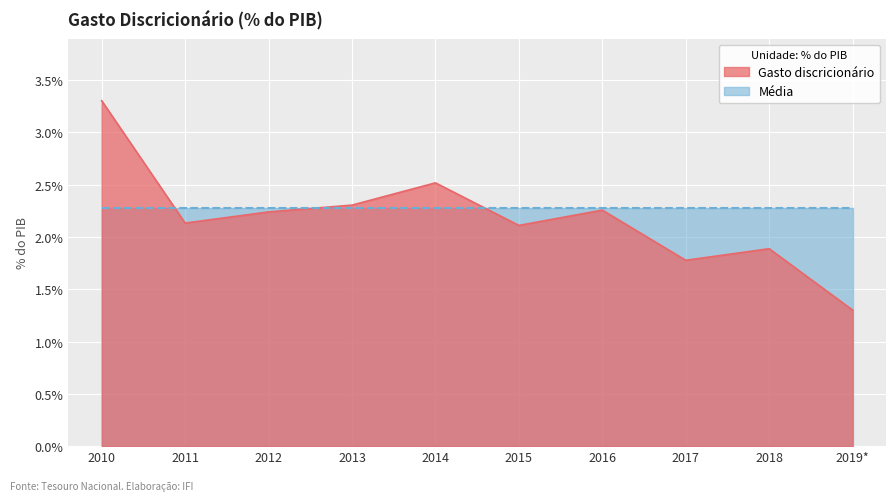

List the labels in order of value, smallest first.

2019*, 2017, 2018, 2015, 2011, 2012, 2016, 2013, 2014, 2010